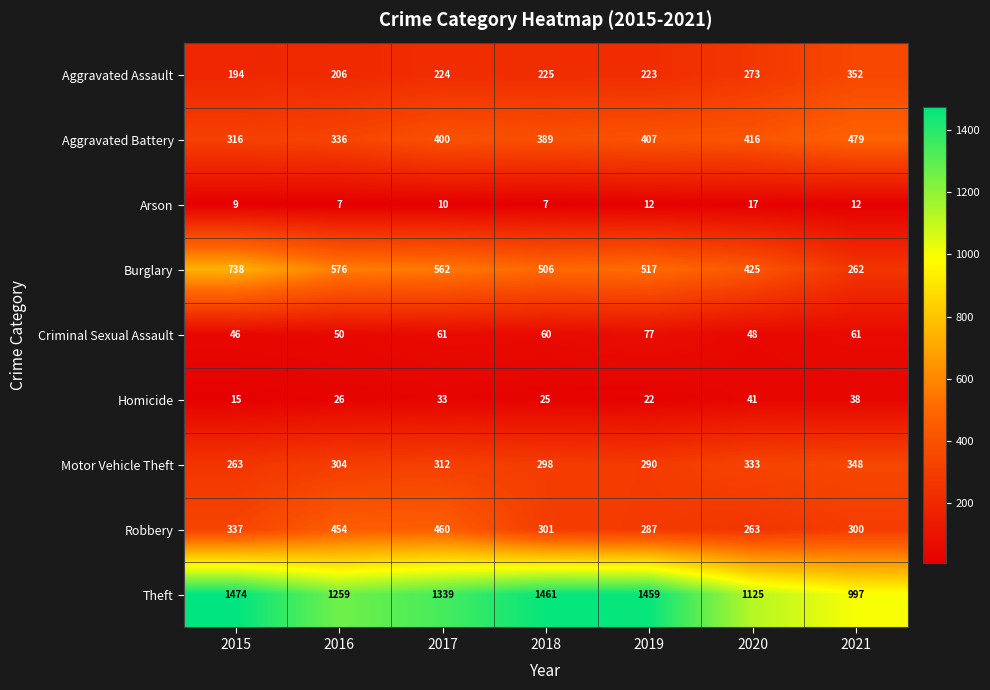

What is the spread (max minus min) of values at 2020?

1108